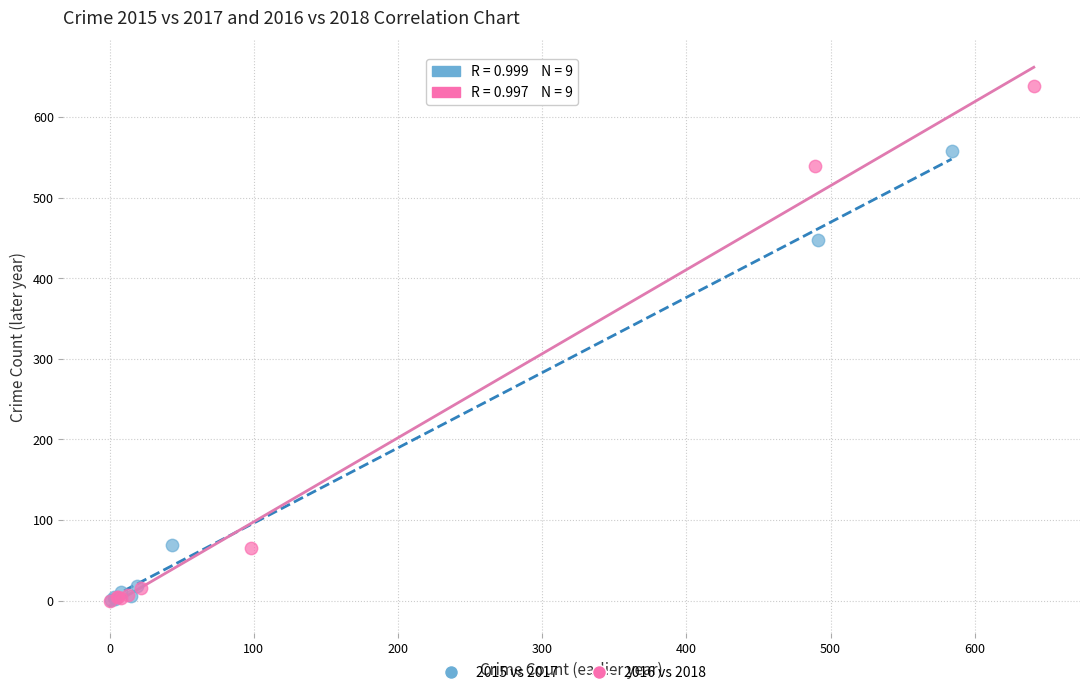

Which series contains the highest Y value?

2016 vs 2018